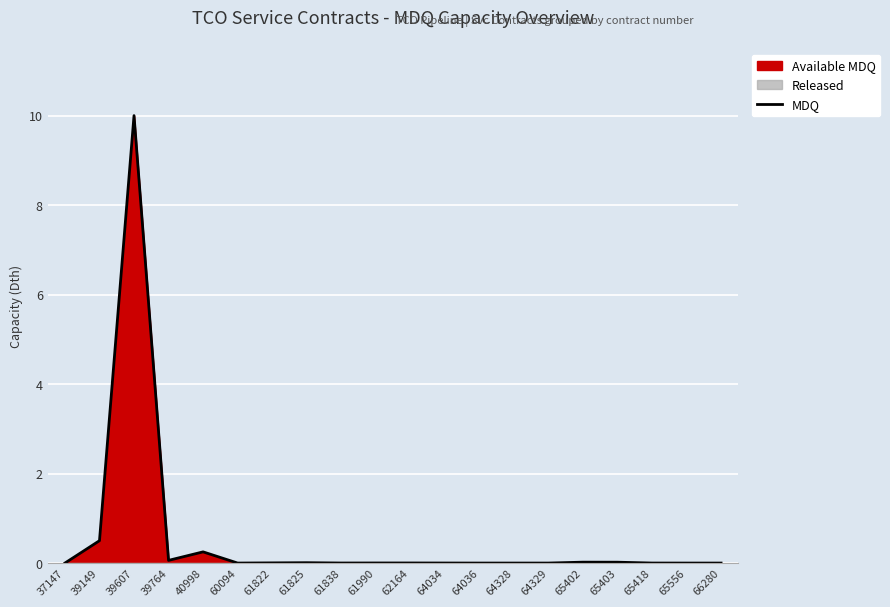

True or false: the data has more than 0 interior local peaks.

True